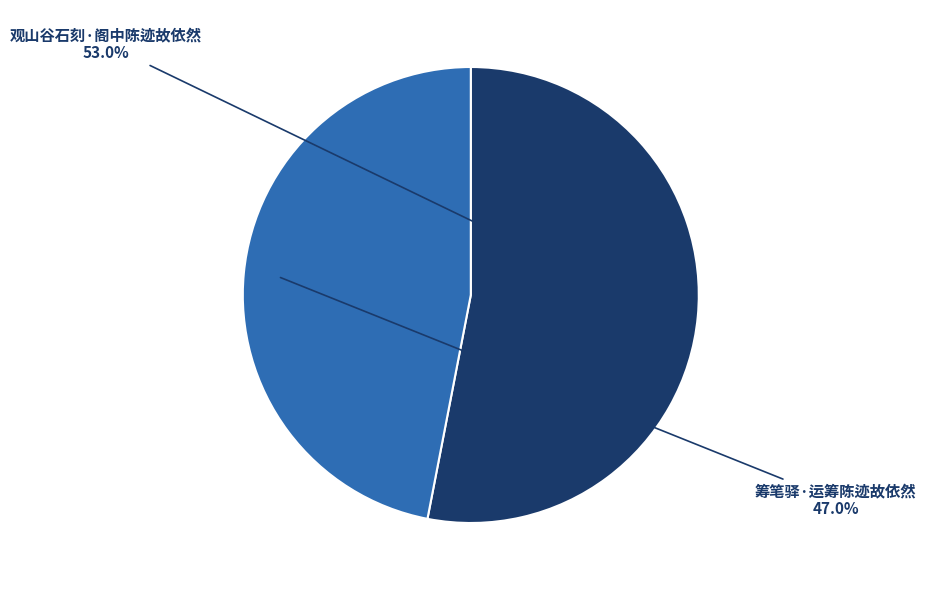

To the nearest percent, what is the combined percentage of 筹笔驿·运筹陈迹故依然 and 观山谷石刻·阁中陈迹故依然?

100%